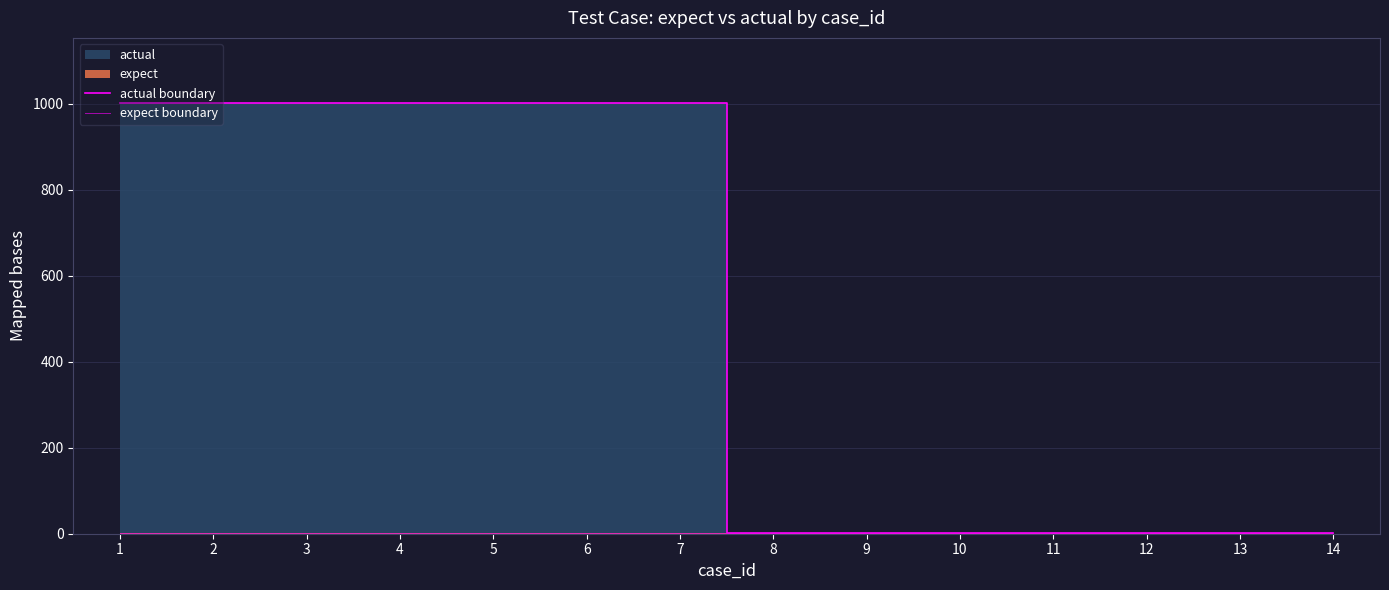

What is the value of the expect boundary point at the 11th from the left?

1